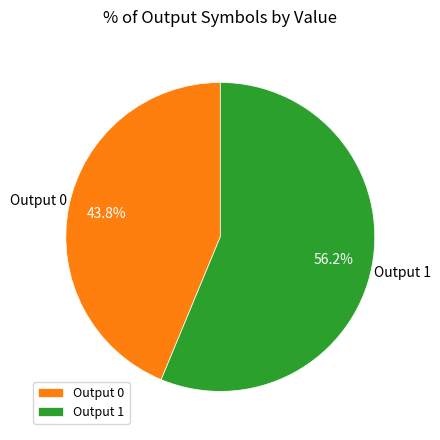

How many slices are in this pie chart?

2